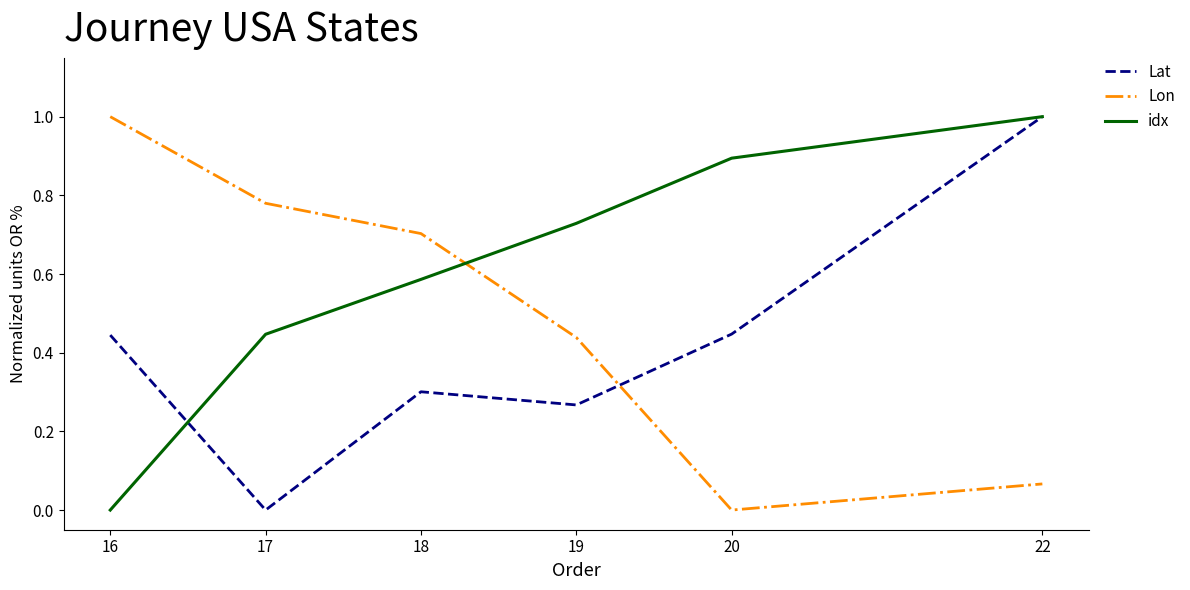

Which series has the largest total across all categories?

idx